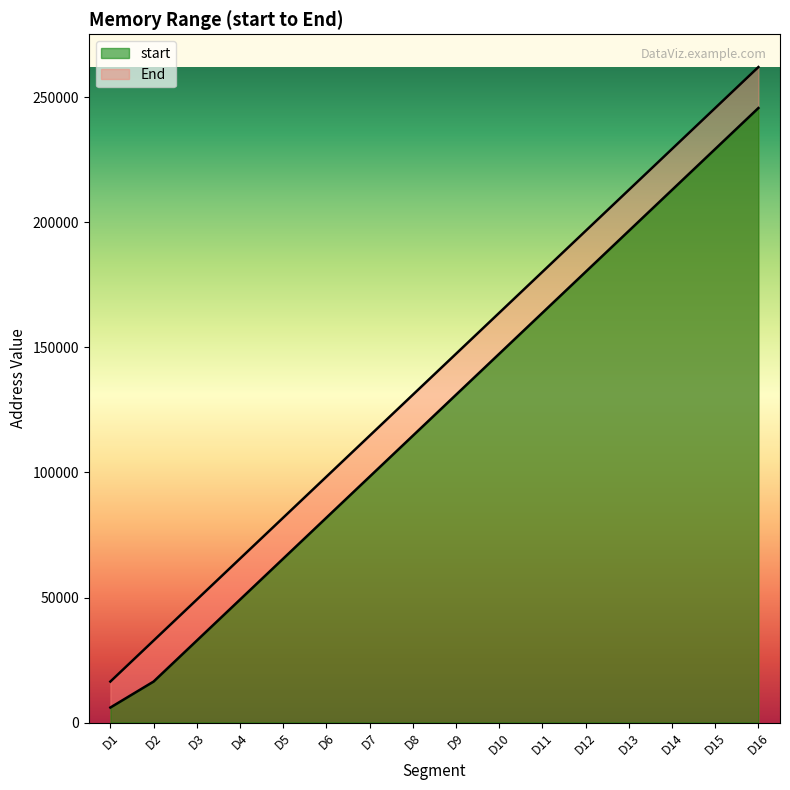

Which category has the highest value in the End series?

D16